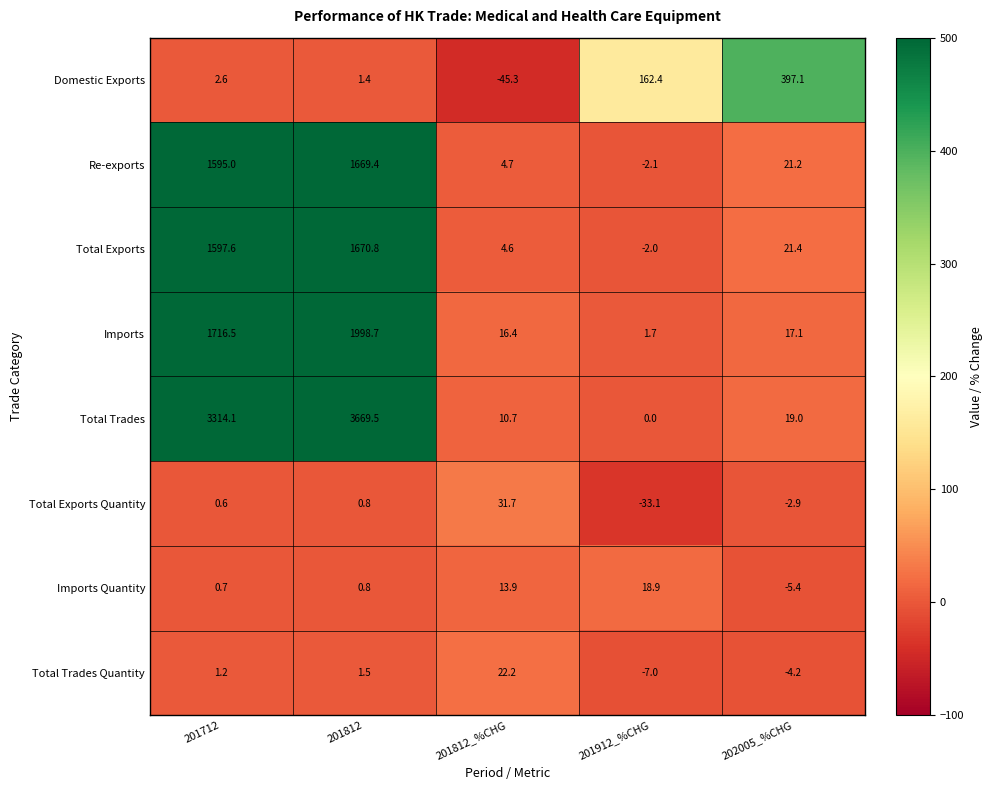

Which series has the widest spread of values?

Total Trades